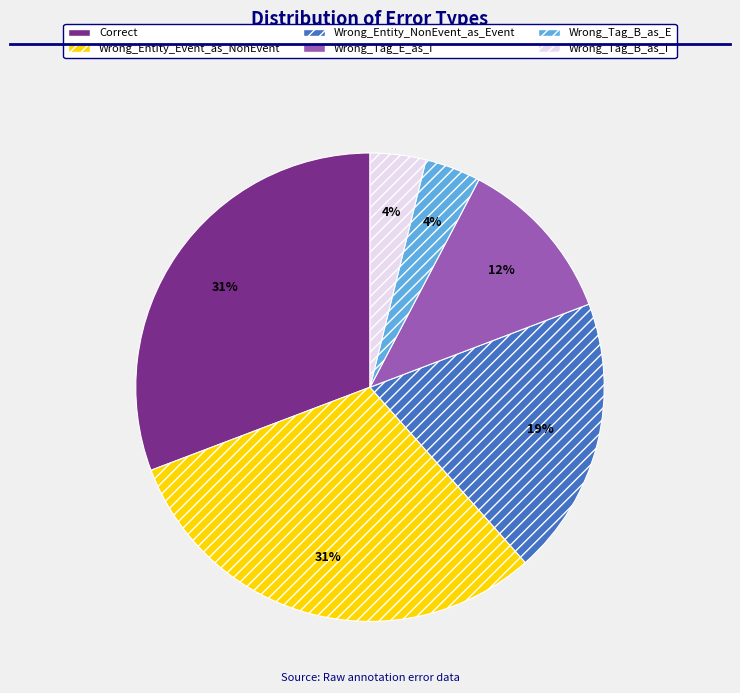

Which has a higher value, Wrong_Entity_NonEvent_as_Event or Wrong_Tag_B_as_E?

Wrong_Entity_NonEvent_as_Event